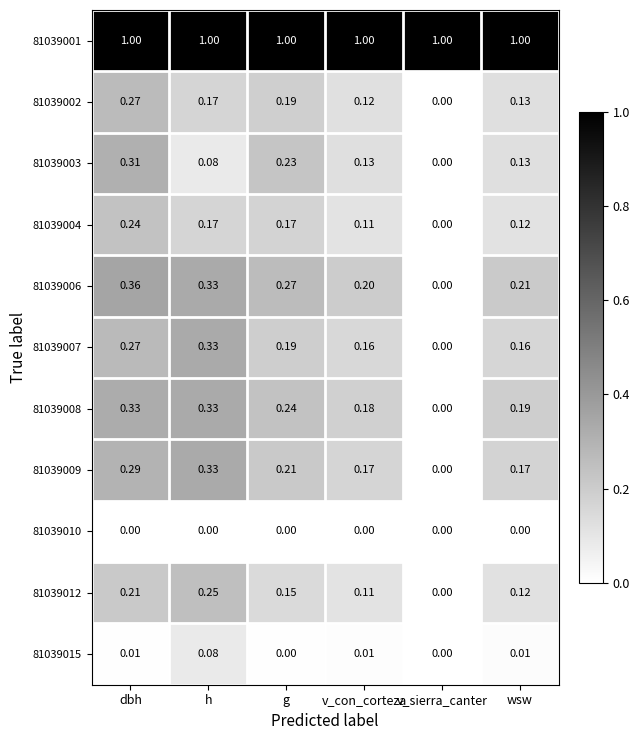

At which label is 81039009 closest to 0?

v_sierra_canter